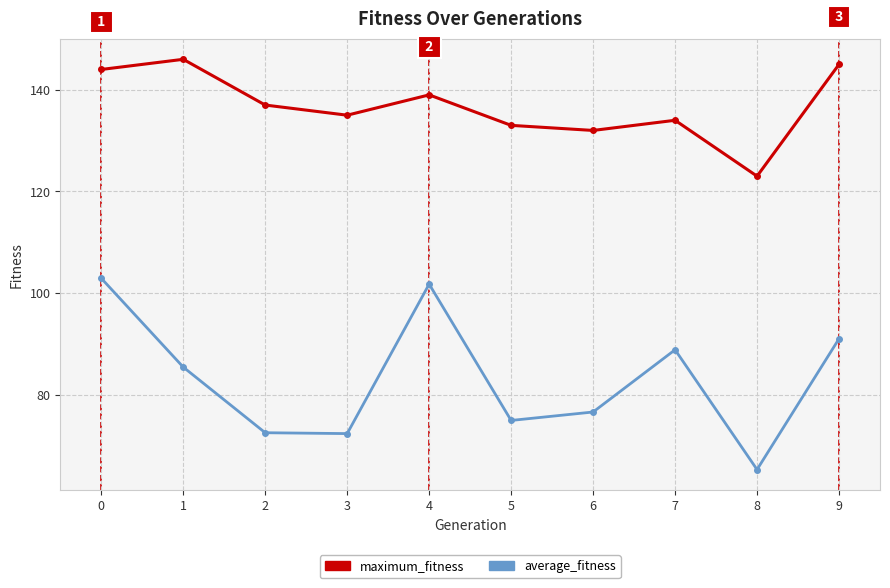

At which label does average_fitness reach its minimum?

8